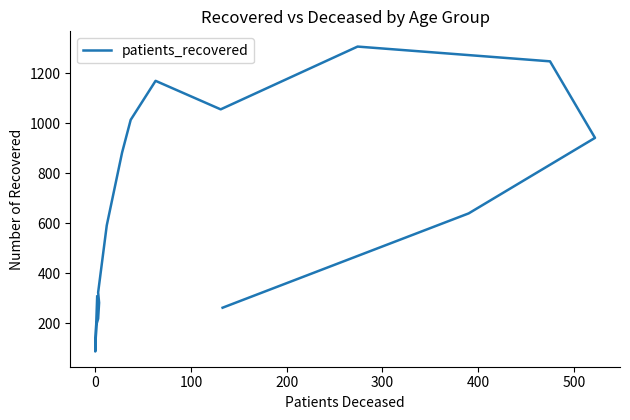

How many categories are shown in the chart?

16